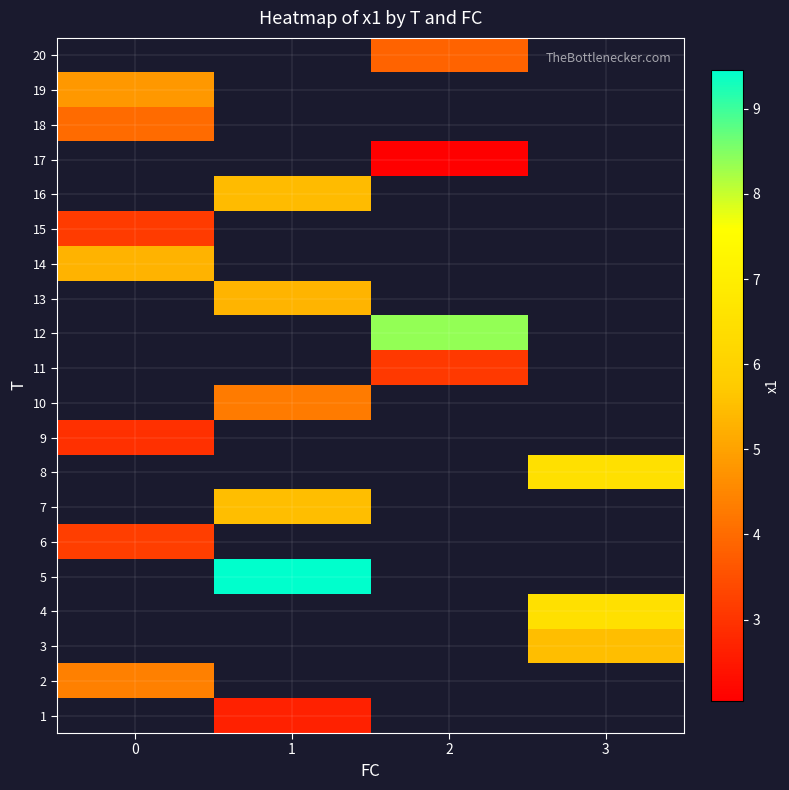

Between 2 and 3, which is larger?

3